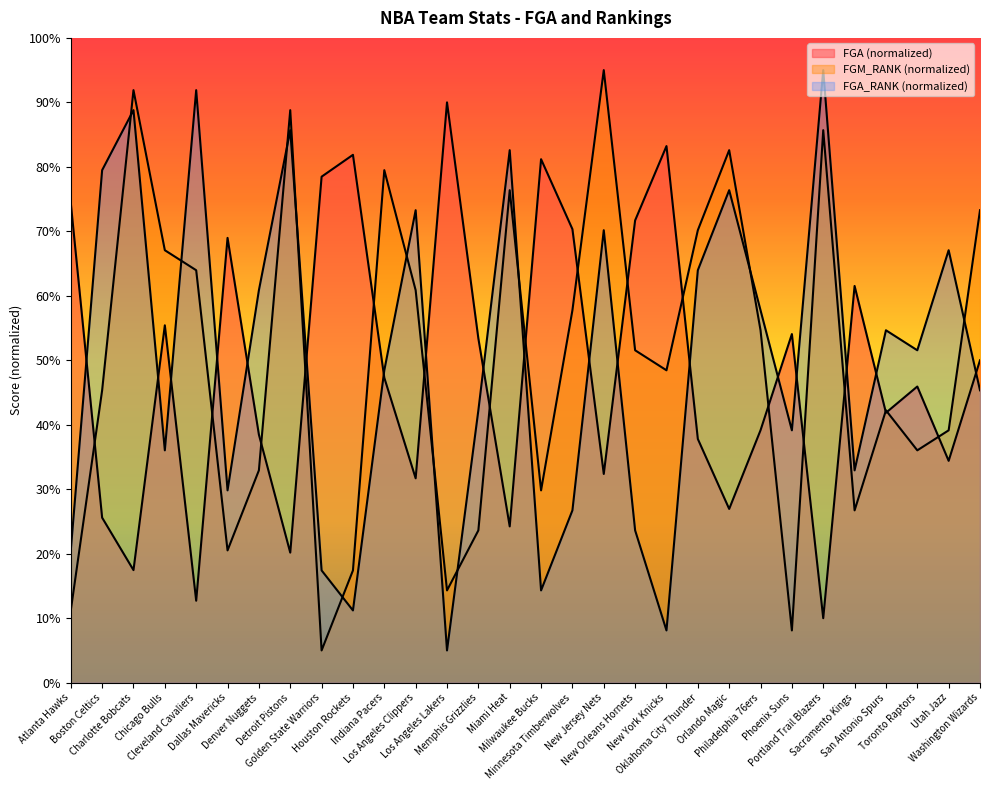

Which has a higher value, Utah Jazz or Philadelphia 76ers?

Philadelphia 76ers